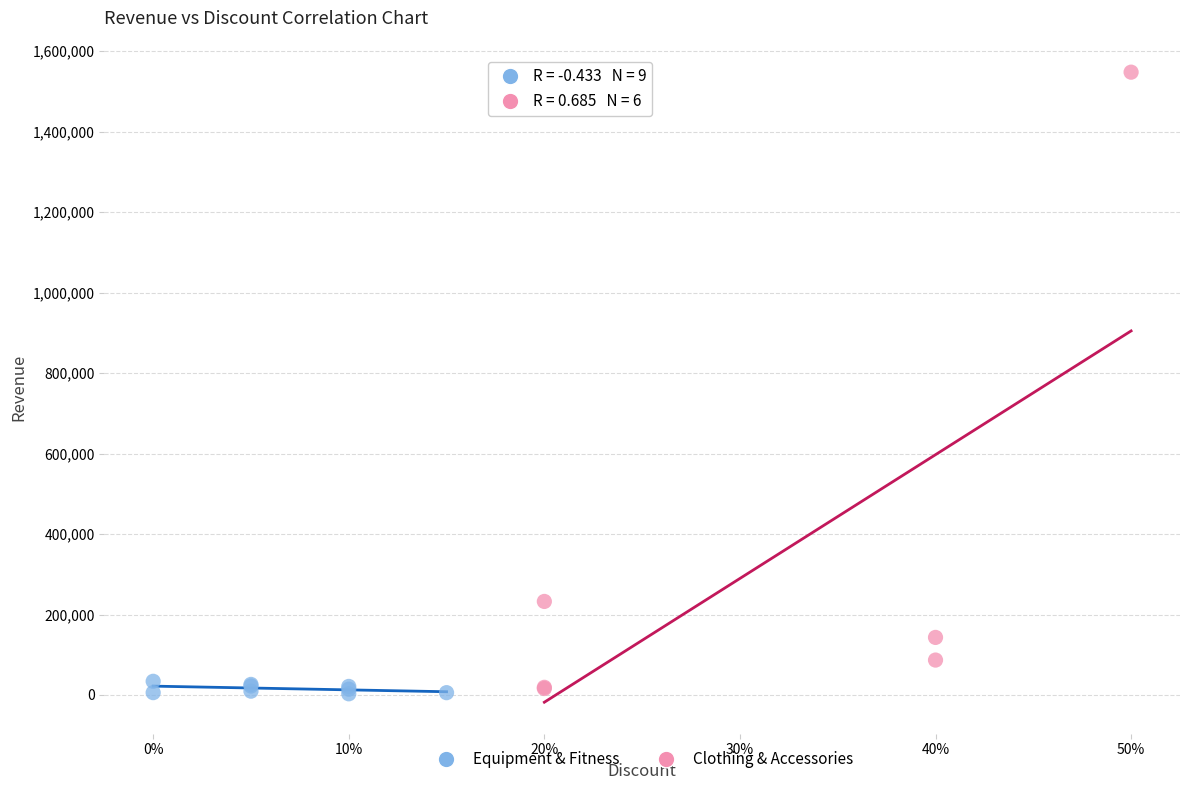

What are all the series names shown in the legend?

Equipment & Fitness, Clothing & Accessories